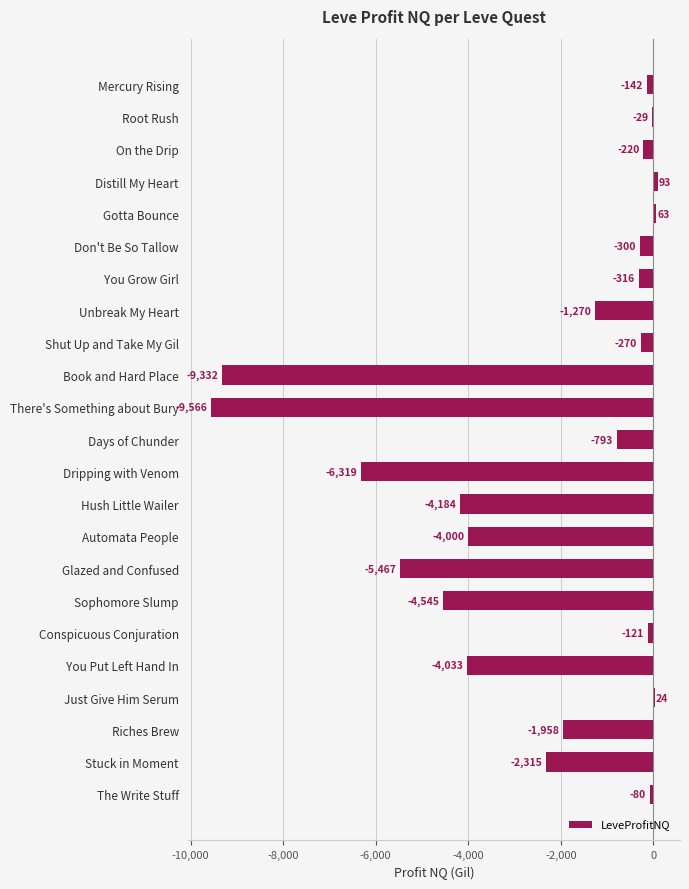

At which label is the value closest to -4736?

Sophomore Slump